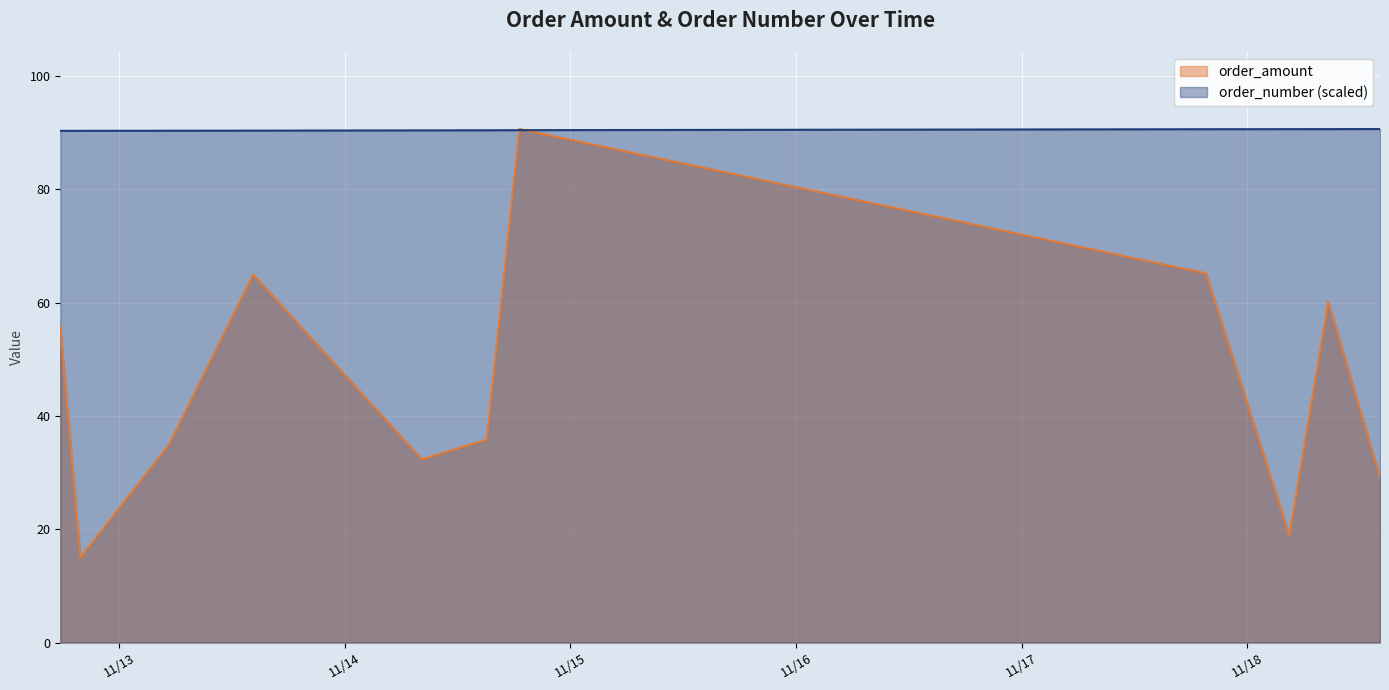

Between which two adjacent categories do order_number and order_amount first intersect?

2012-11-14 15:07:12 and 2012-11-14 18:35:36